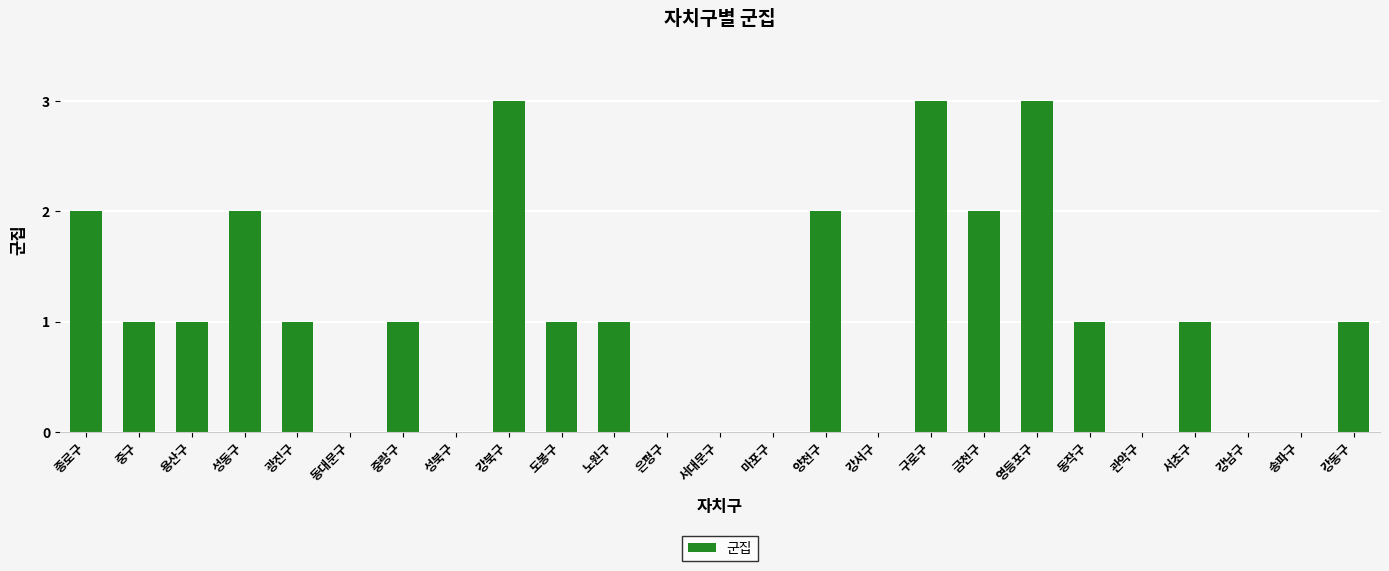

What is the sum of all values?

26